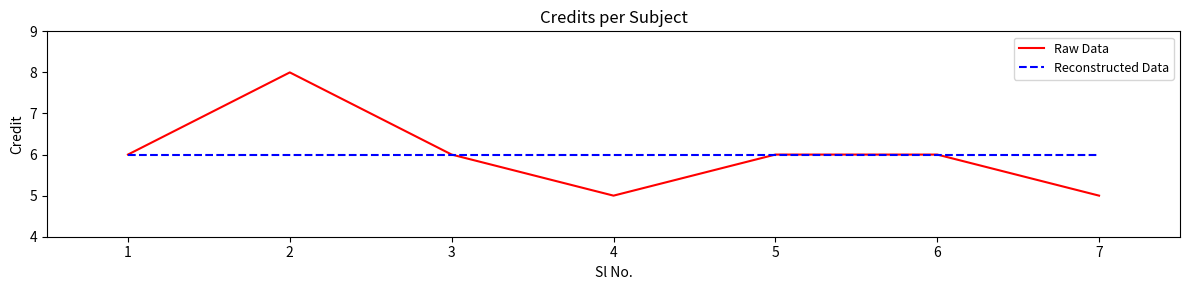

Reading left to right, list all the values displayed in this chart.

Raw Data: 1=6	2=8	3=6	4=5	5=6	6=6	7=5
Reconstructed Data: 1=6	2=6	3=6	4=6	5=6	6=6	7=6